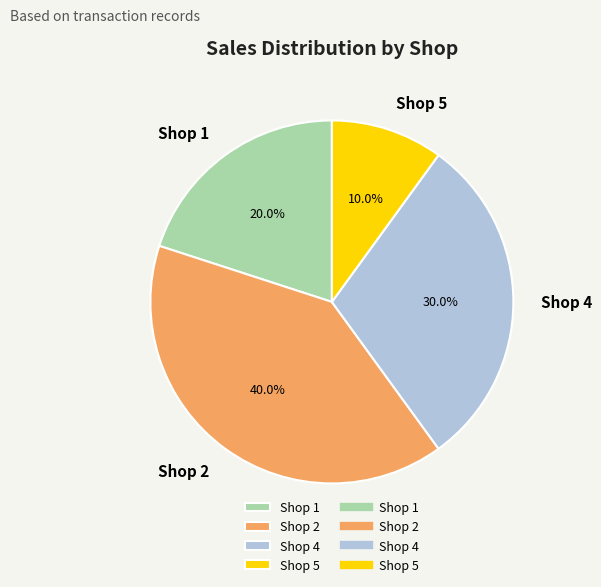

What percentage is the Shop 5 slice, to the nearest percent?

10%